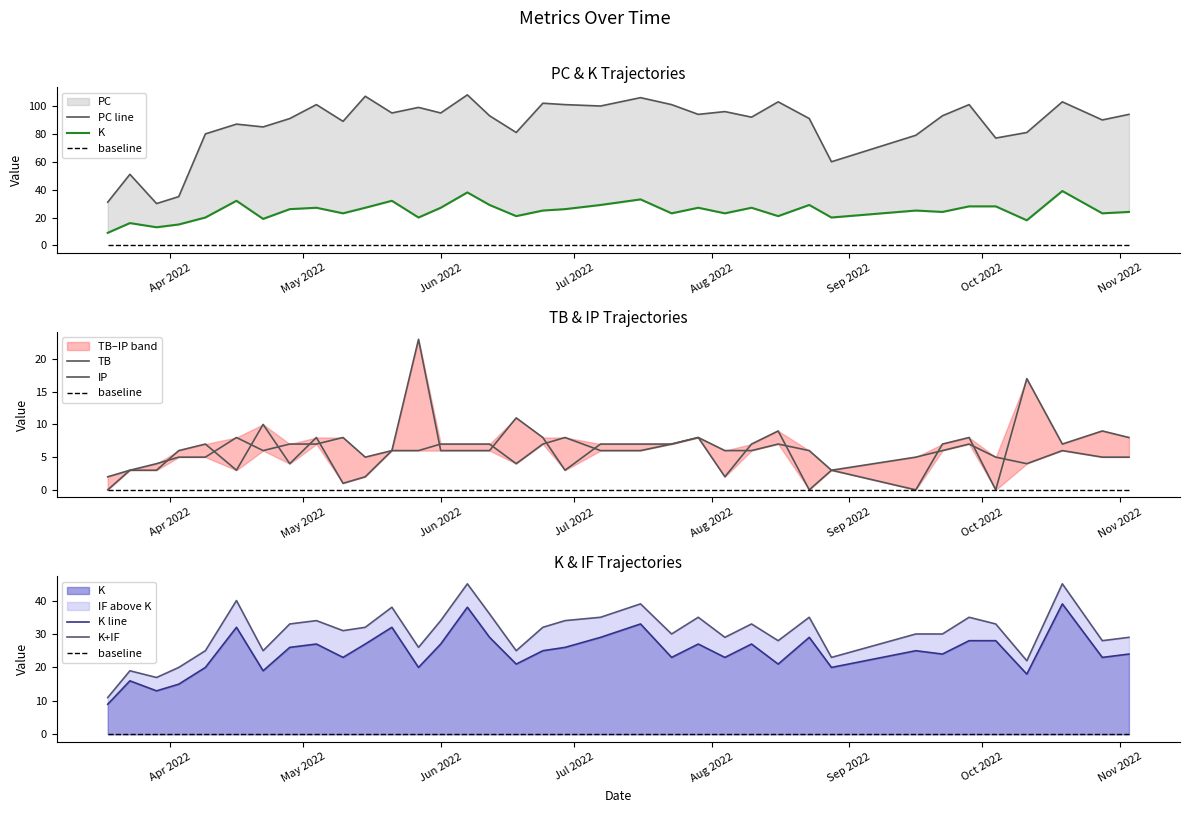

Between 2022-05-04 and 2022-08-23, which series saw the biggest shift?

PC